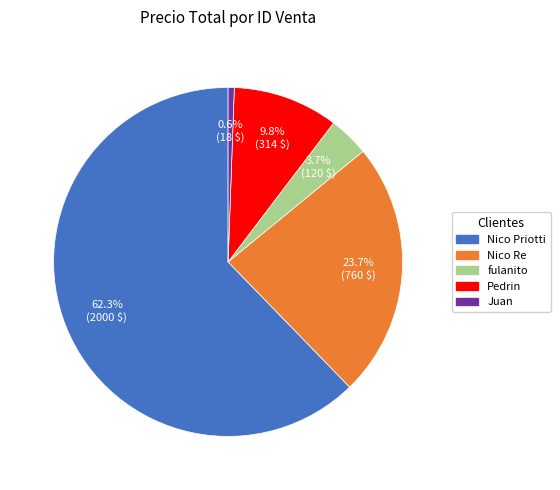

Does any single category account for the majority?

Yes